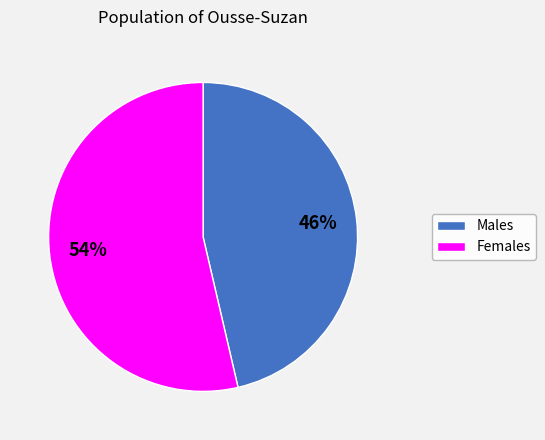

To the nearest percent, what is the average slice percentage?

50%